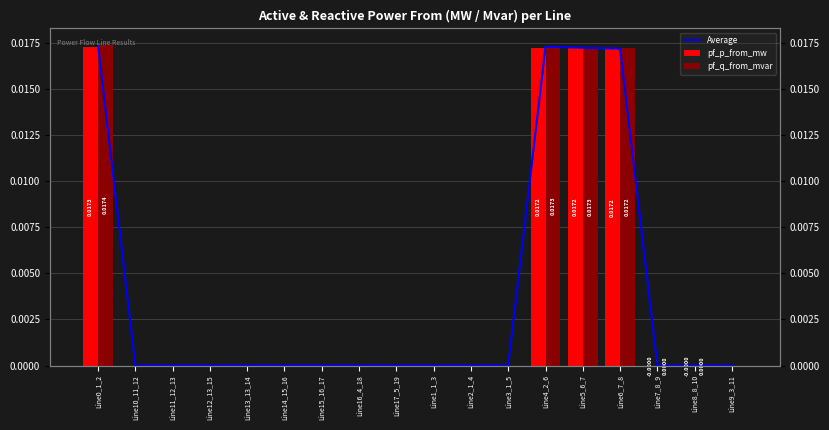

Rank the series at Line6_7_8 from lowest to highest value.

pf_p_from_mw, Average, pf_q_from_mvar